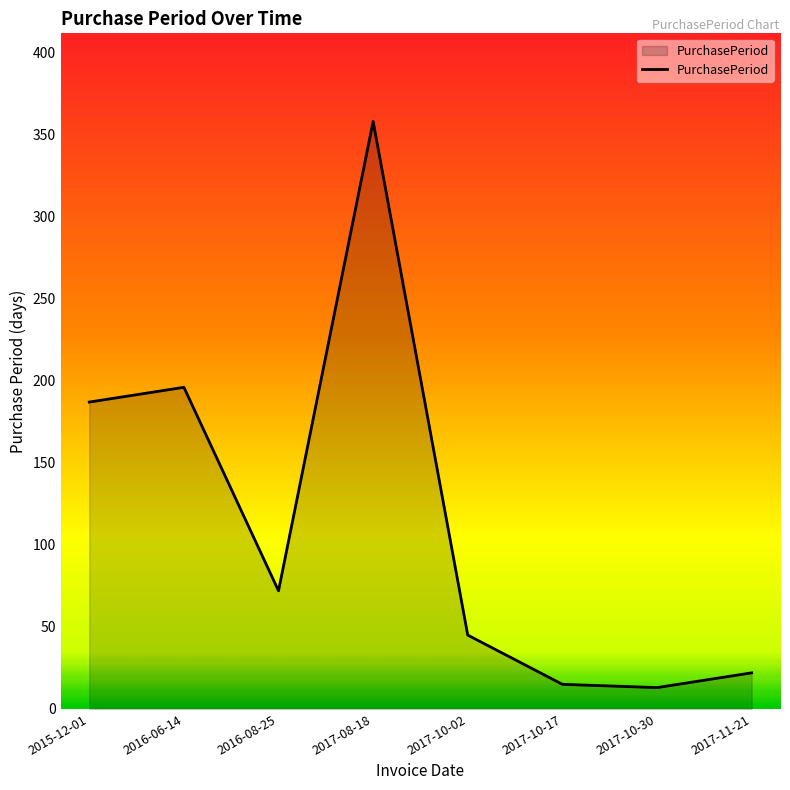

What is the difference between the second highest and minimum values?

183